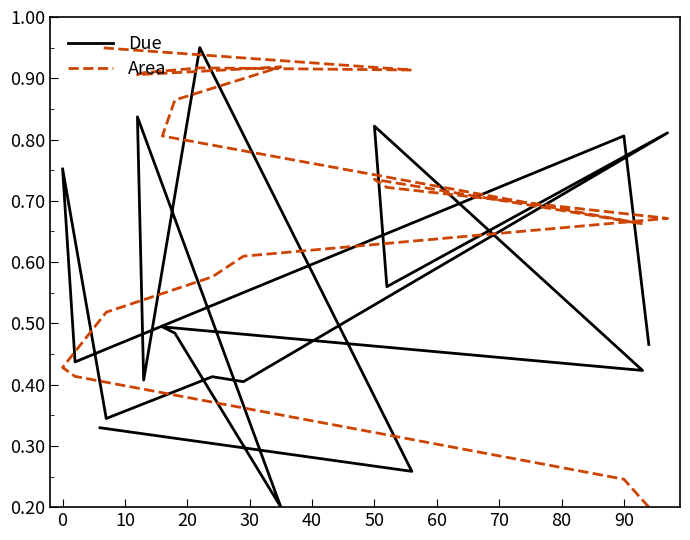

Which series has the largest total across all categories?

Area